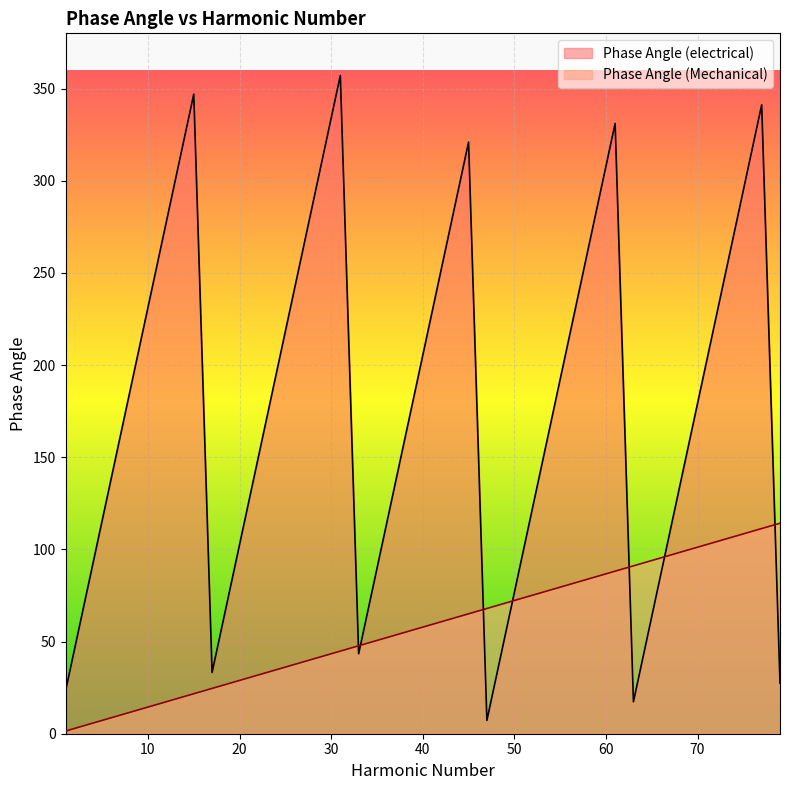

Reading left to right, what are all the values shown in this chart?

Phase Angle (electrical): 1=23.1	3=69.4	5=115.7	7=161.9	9=208.2	11=254.5	13=300.7	15=347.0	17=33.3	19=79.5	21=125.8	23=172.0	25=218.3	27=264.6	29=310.8	31=357.1	33=43.4	35=89.6	37=135.9	39=182.2	41=228.4	43=274.7	45=321.0	47=7.2	49=53.5	51=99.8	53=146.0	55=192.3	57=238.6	59=284.8	61=331.1	63=17.3	65=63.6	67=109.9	69=156.1	71=202.4	73=248.7	75=294.9	77=341.2	79=27.5
Phase Angle (Mechanical): 1=1.4	3=4.3	5=7.2	7=10.1	9=13.0	11=15.9	13=18.8	15=21.7	17=24.6	19=27.5	21=30.4	23=33.3	25=36.1	27=39.0	29=41.9	31=44.8	33=47.7	35=50.6	37=53.5	39=56.4	41=59.3	43=62.2	45=65.1	47=68.0	49=70.8	51=73.7	53=76.6	55=79.5	57=82.4	59=85.3	61=88.2	63=91.1	65=94.0	67=96.9	69=99.8	71=102.7	73=105.5	75=108.4	77=111.3	79=114.2